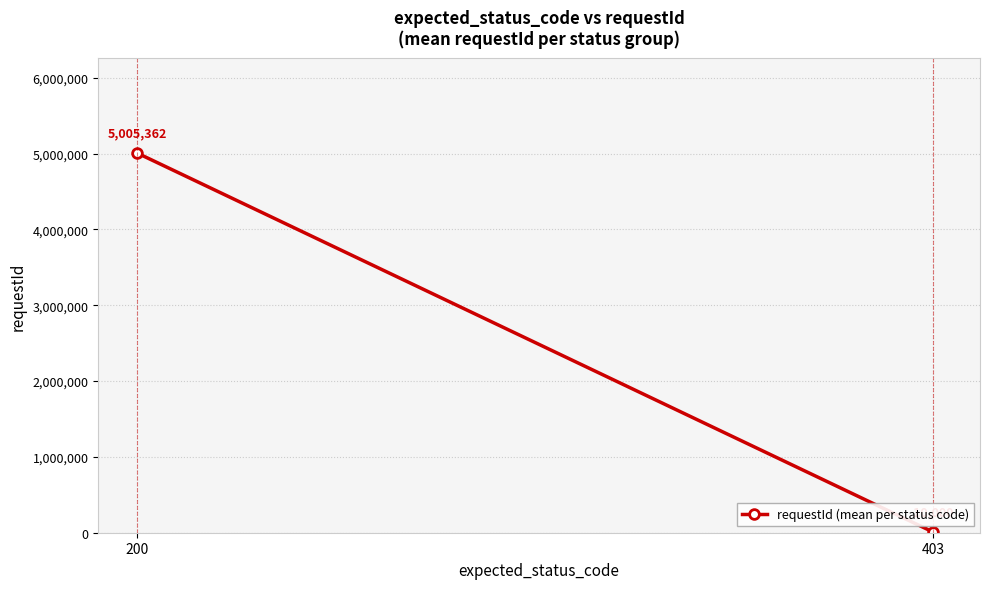

Reading left to right, what are all the values shown in this chart?

5005362.5	10000.0